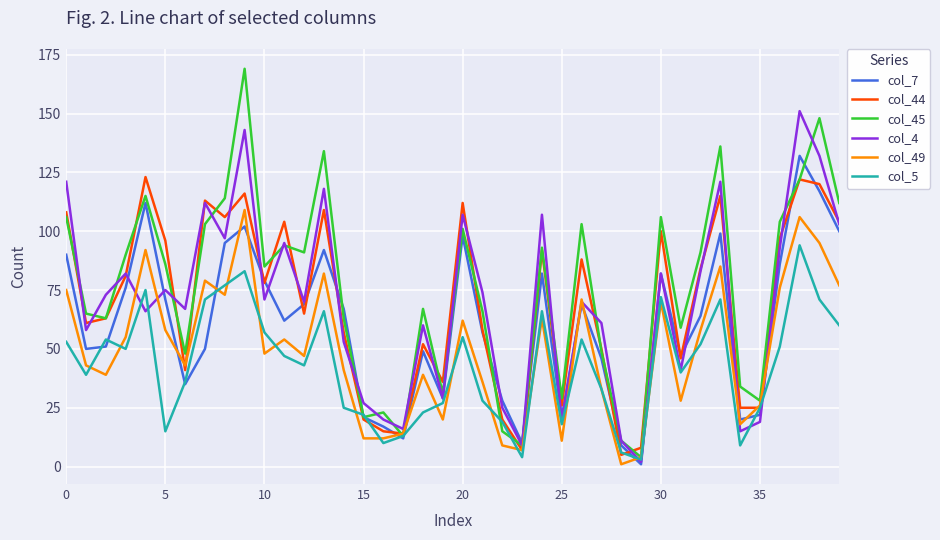

What is the sum of all col_44 values?

2762